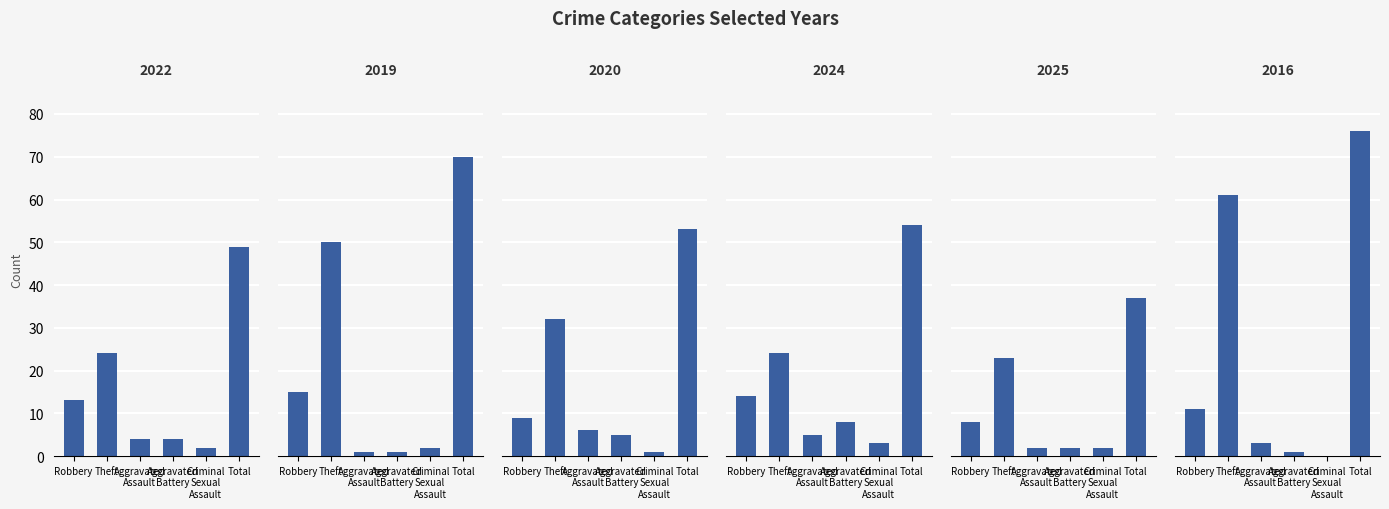

What is the difference between the second highest and second lowest values in the 2025 series?

21